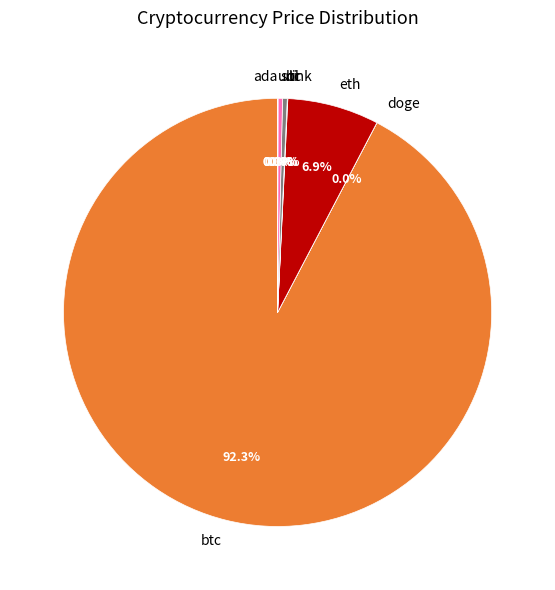

What is the largest slice in the pie chart?

btc